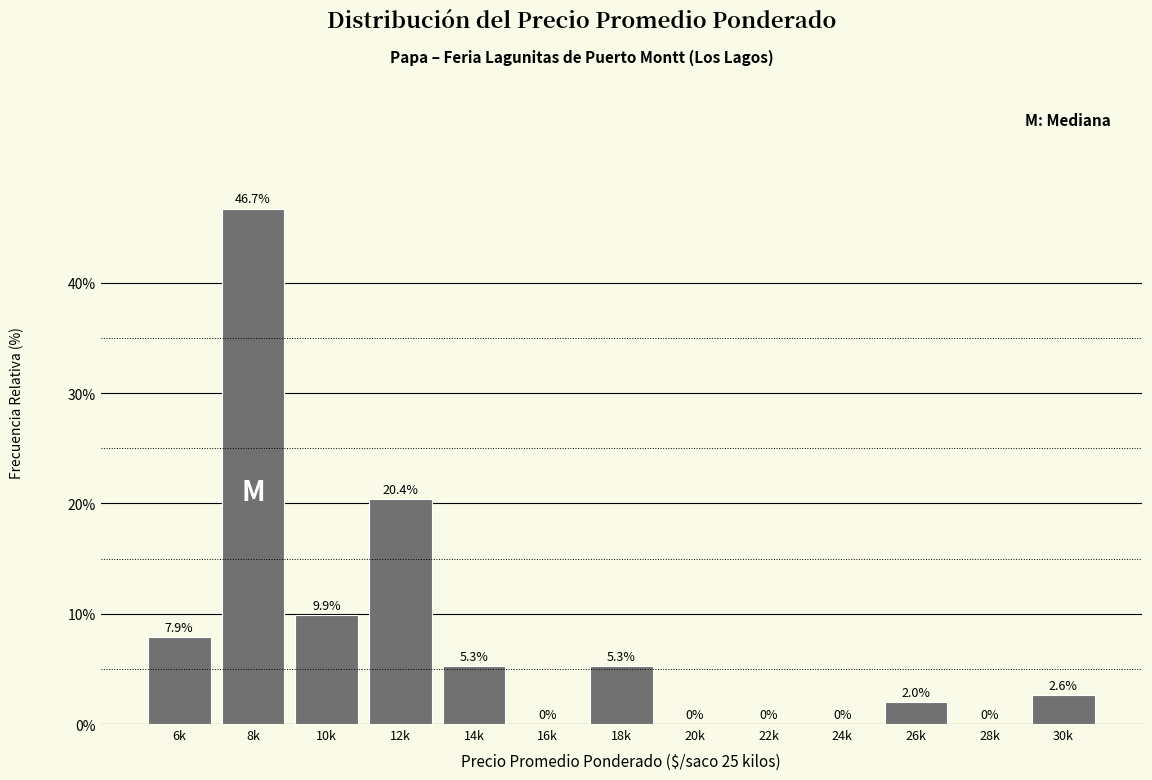

Reading left to right, transcribe all the data shown in this chart.

6k=7.9	8k=46.7	10k=9.9	12k=20.4	14k=5.3	16k=0.0	18k=5.3	20k=0.0	22k=0.0	24k=0.0	26k=2.0	28k=0.0	30k=2.6